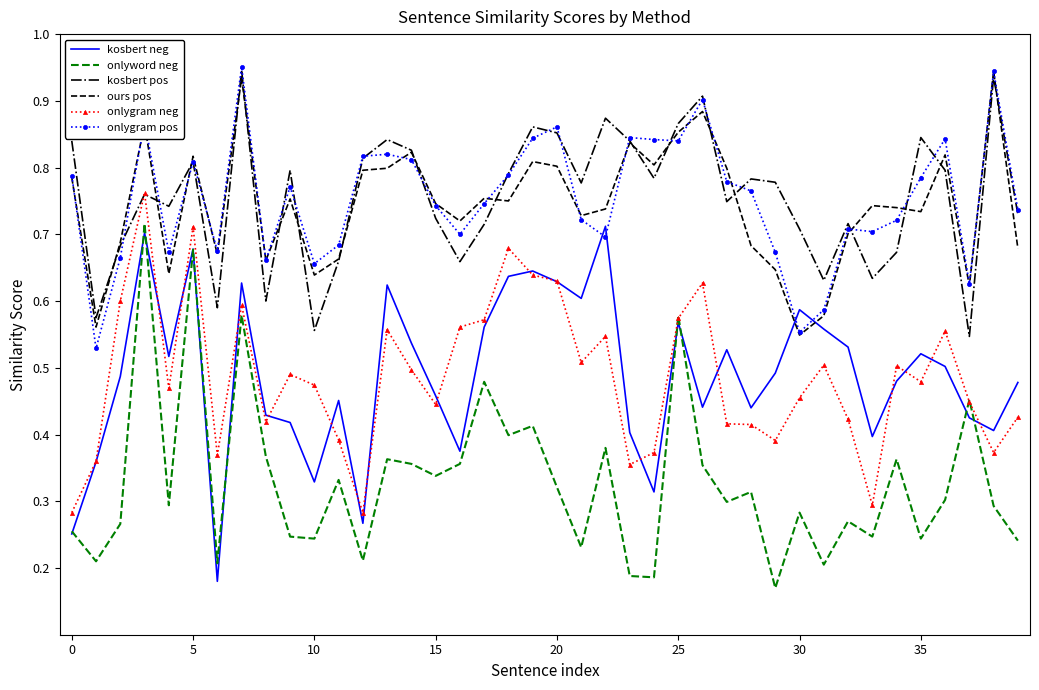

True or false: kosbert neg and kosbert pos intersect in this chart.

False